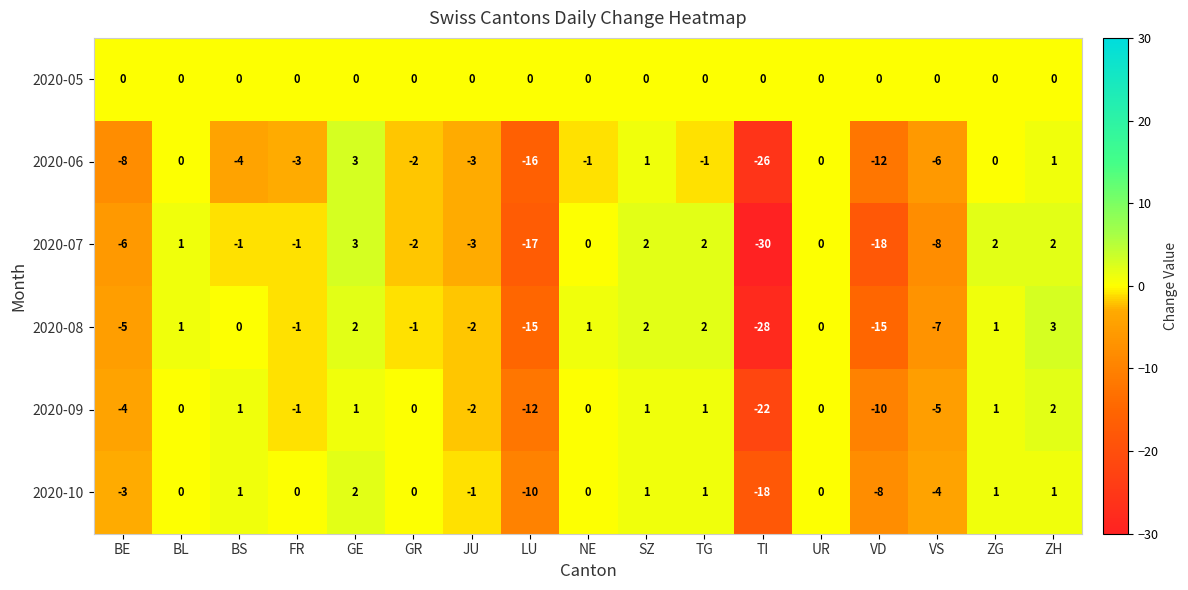

Which series changed the most between NE and ZG?

2020-07